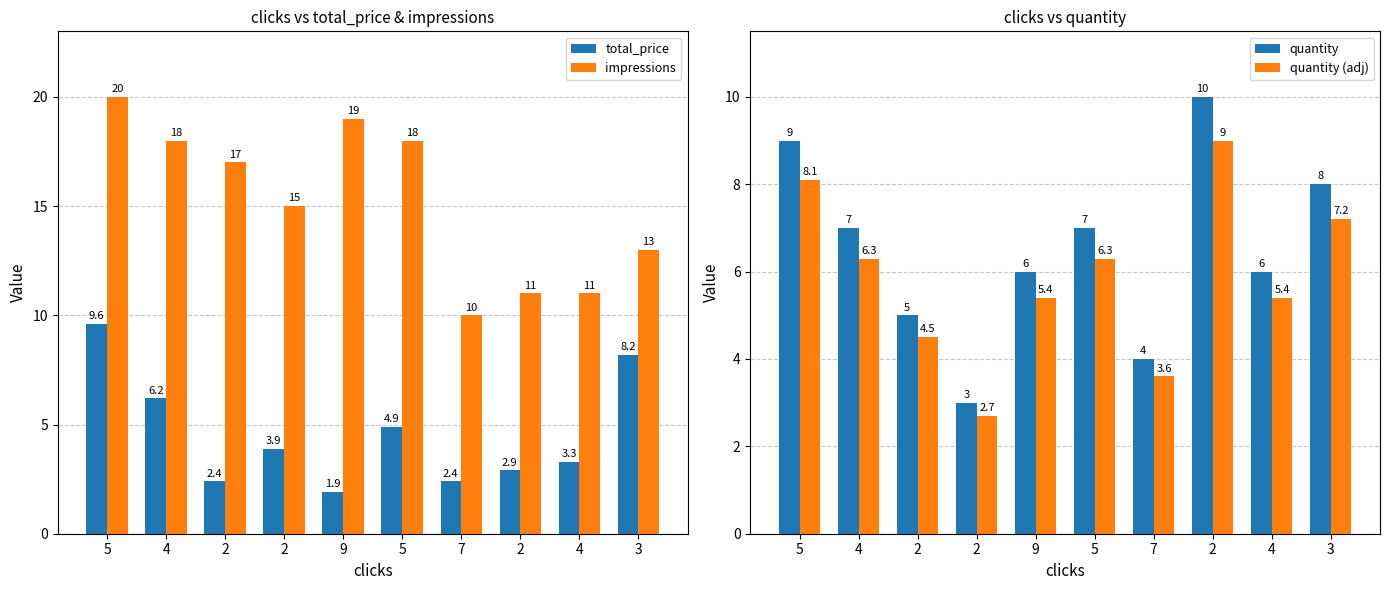

What are all the series names shown in the legend?

total_price, impressions, quantity, quantity (adj)